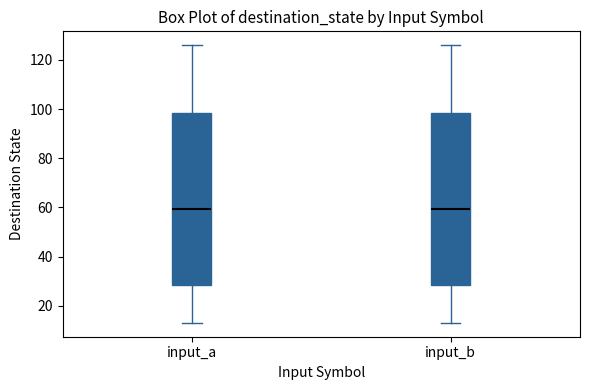

Where does the median line of the box for input_b sit on the y-axis? The values are not printed on the chart, so give them approximately, as read against the axis.

60